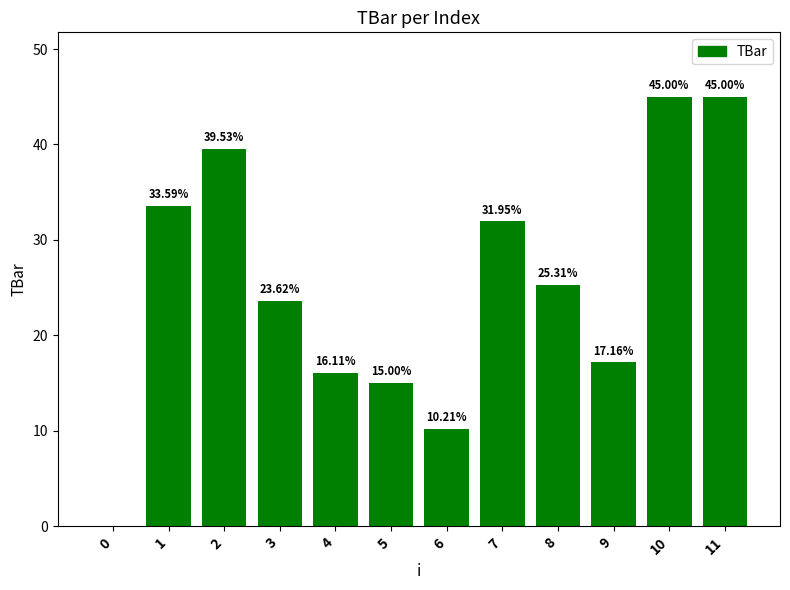

Count the number of values greater than 25.

6